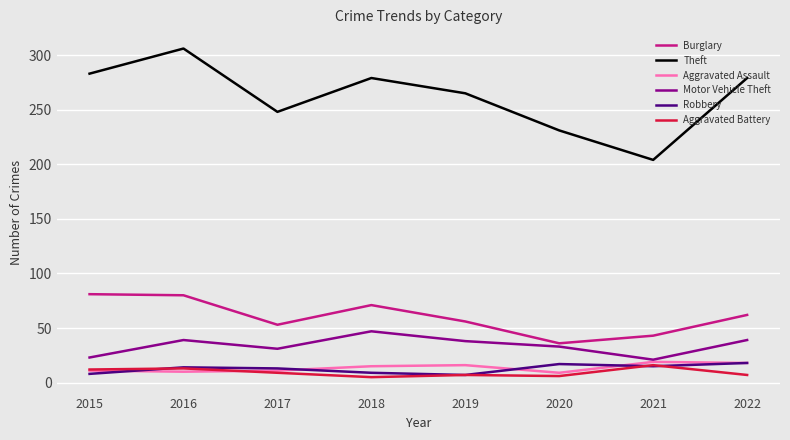

The Theft series shows 306 at 2016. True or false?

True